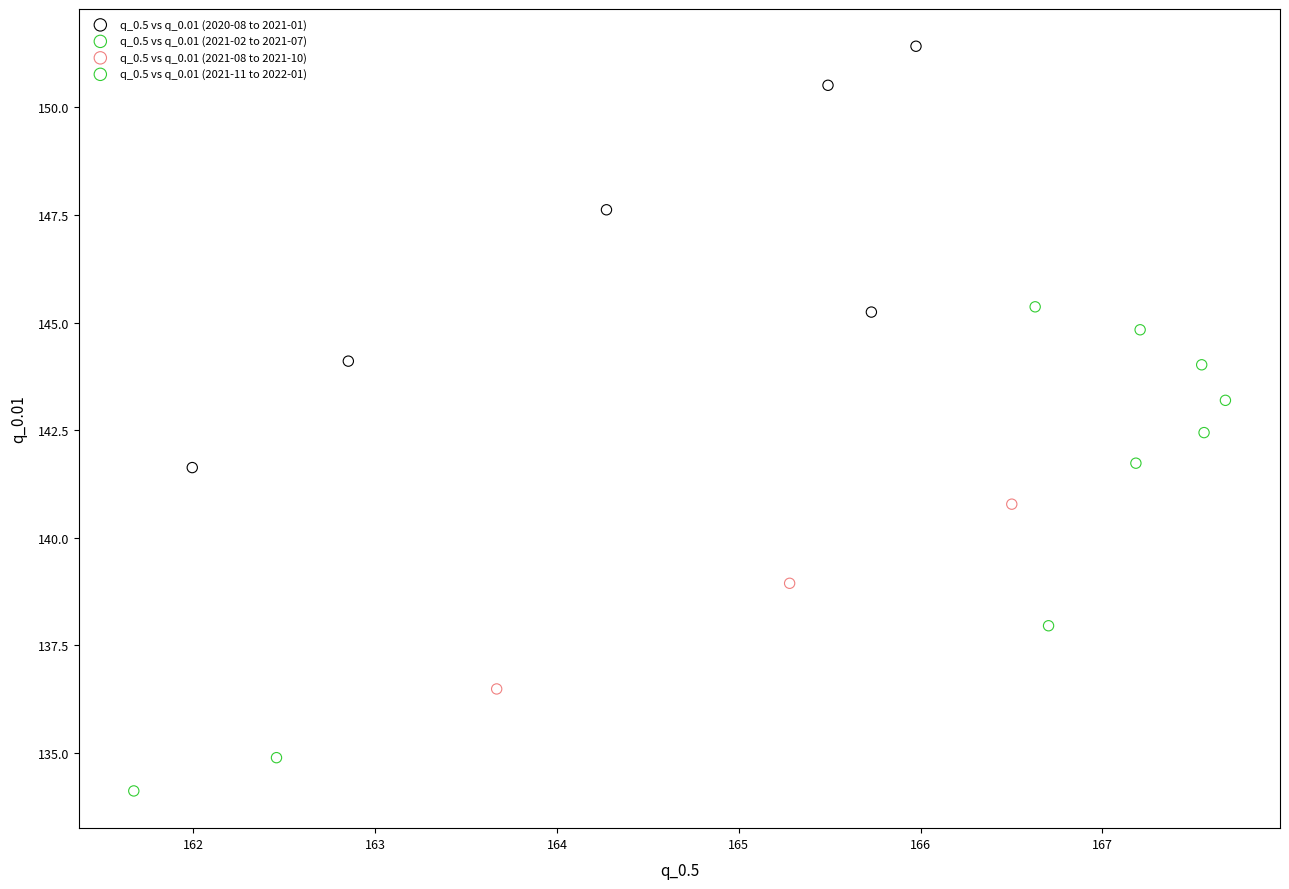

Which series has the largest Y range (max minus min)?

q_0.5 vs q_0.01 (2020-08 to 2021-01)